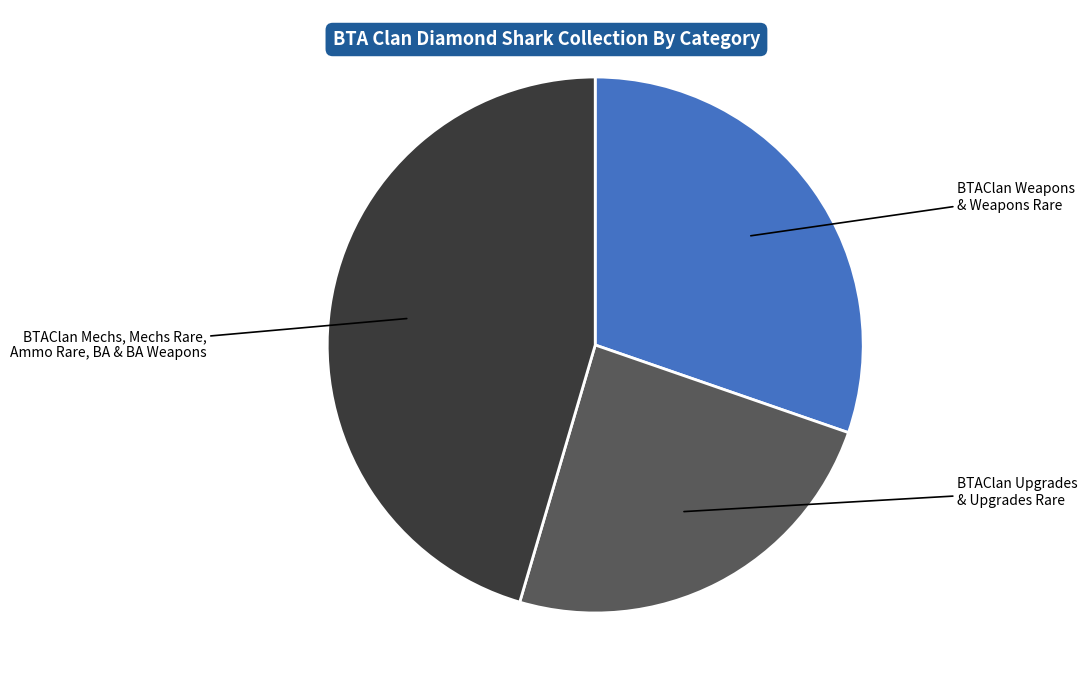

Does any single category account for the majority?

No